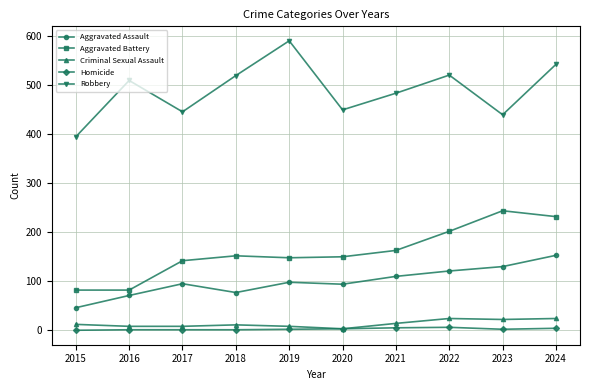

At which category is the sum across all series the highest?

2024